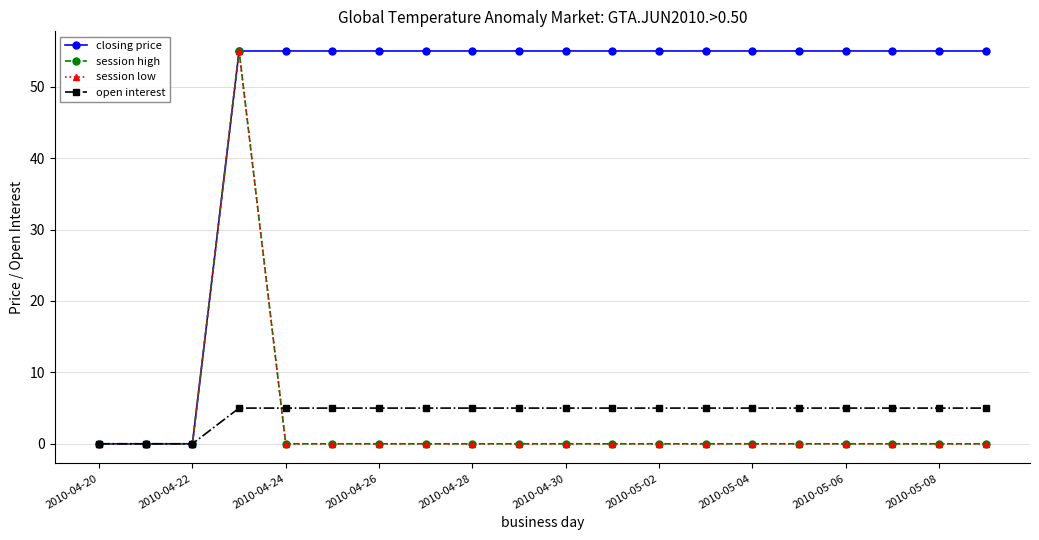

Which series has the widest spread of values?

closing price